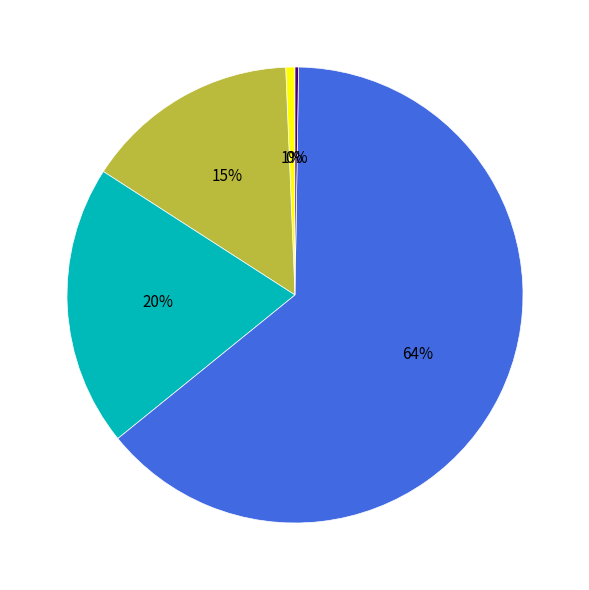

Does any single category account for the majority?

Yes